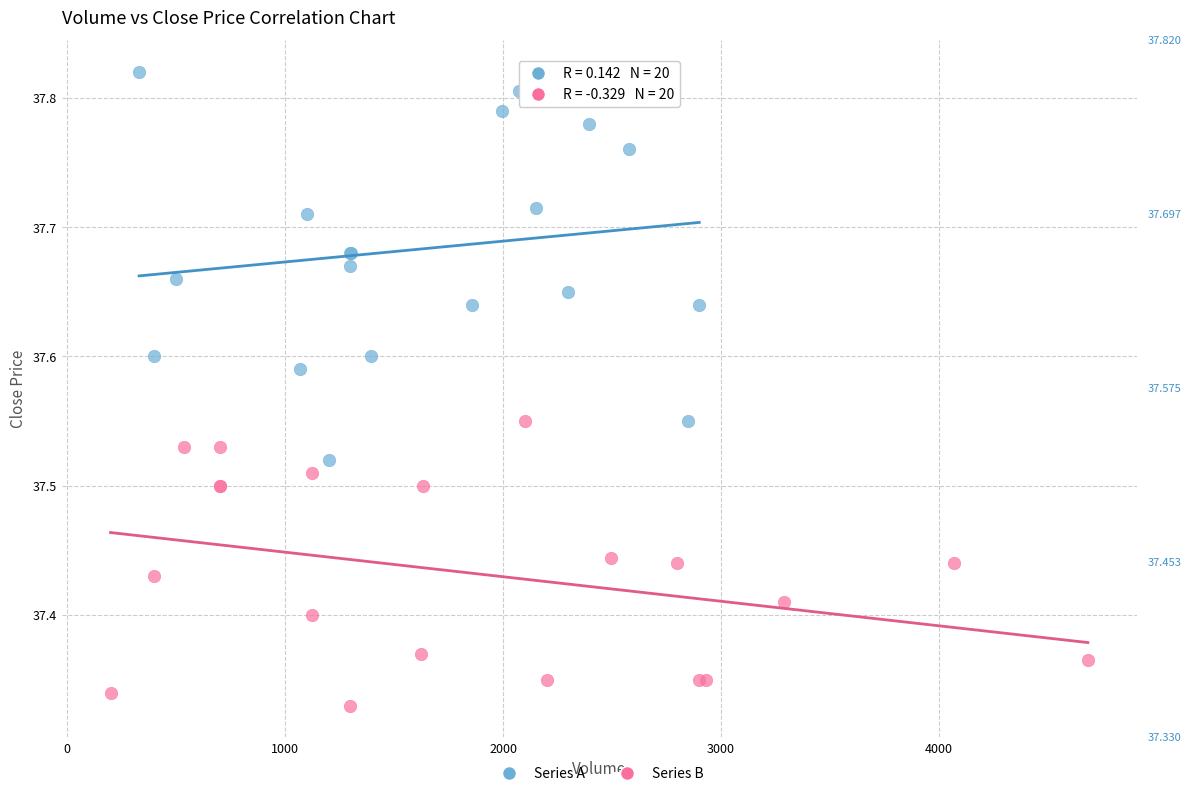

Which series has the largest Y range (max minus min)?

Series A